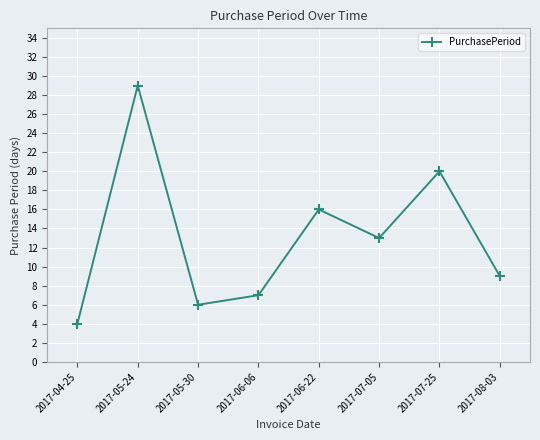

List the labels in order of value, largest first.

2017-05-24, 2017-07-25, 2017-06-22, 2017-07-05, 2017-08-03, 2017-06-06, 2017-05-30, 2017-04-25